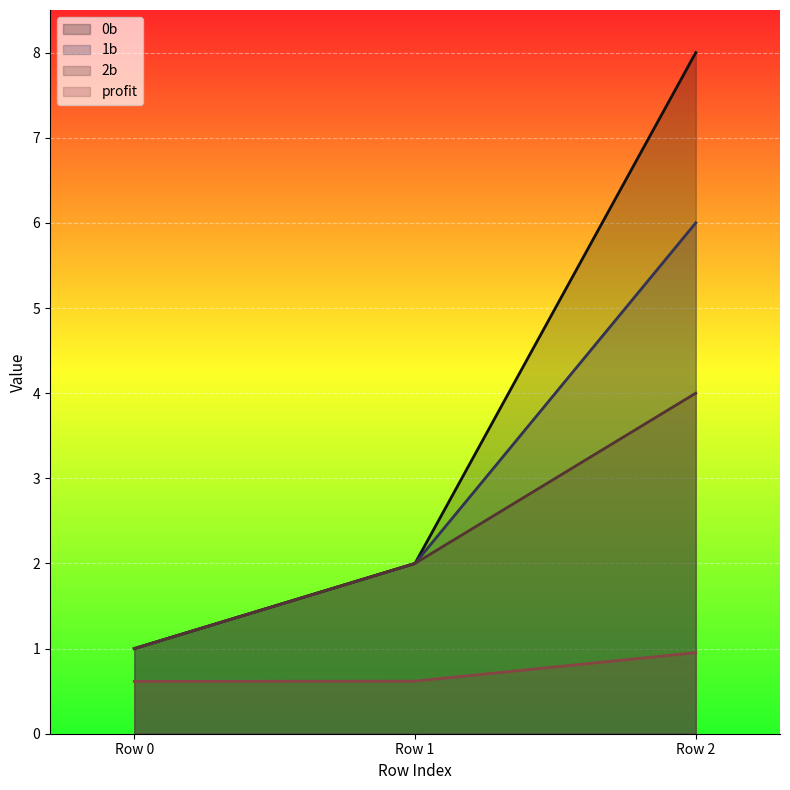

What is the difference between the highest and lowest values at Row 1?

1.4